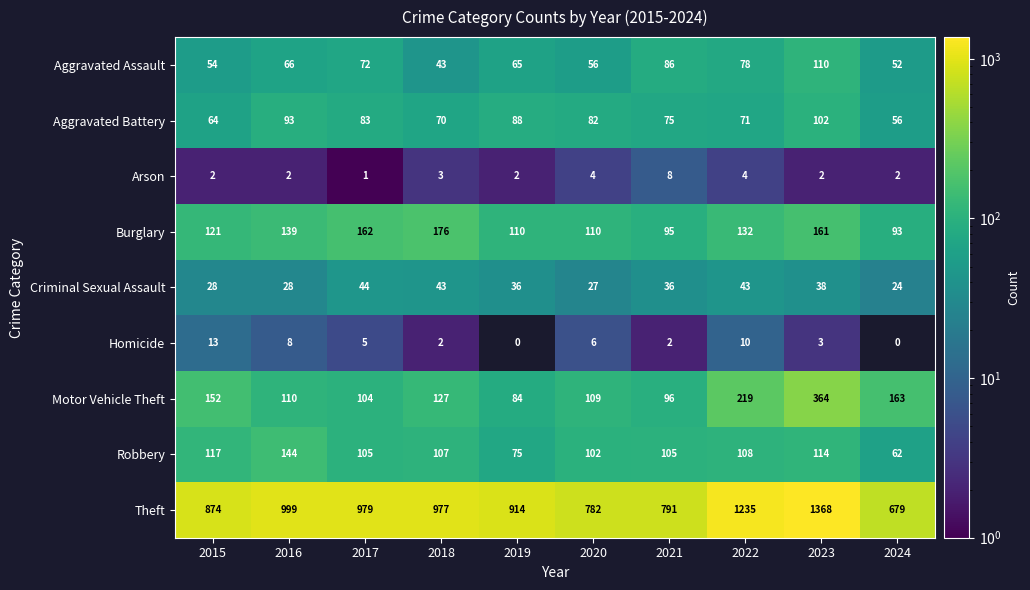

At which label is Burglary closest to 134?

2022